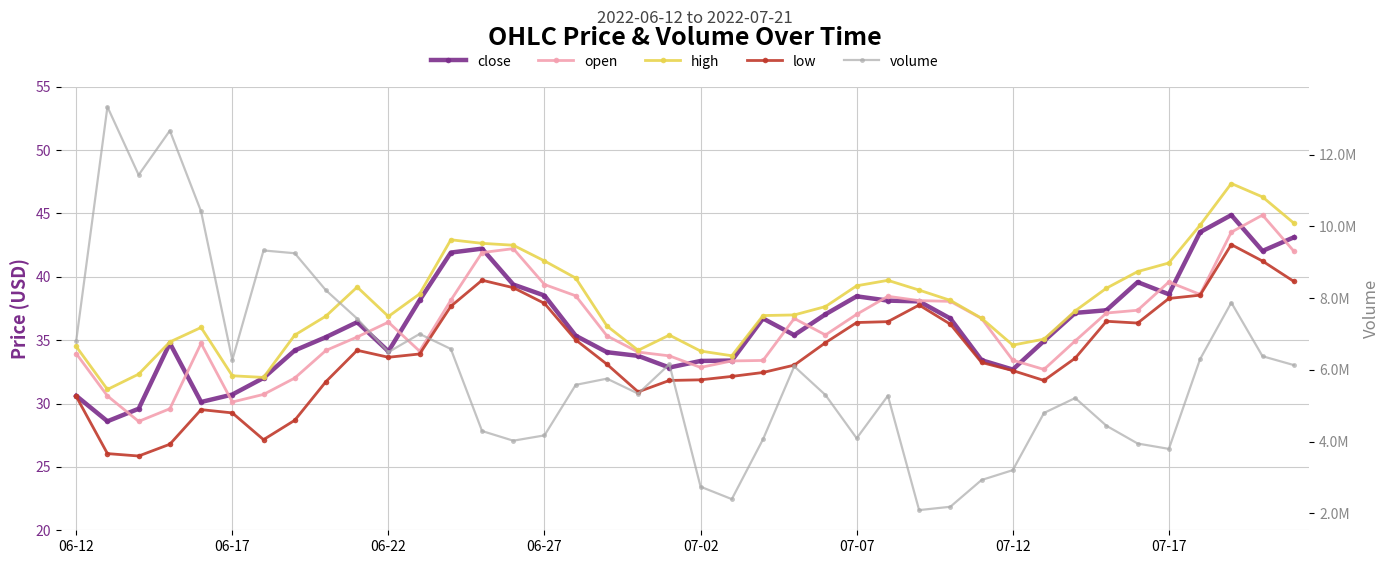

What is the smallest value displayed?

25.9